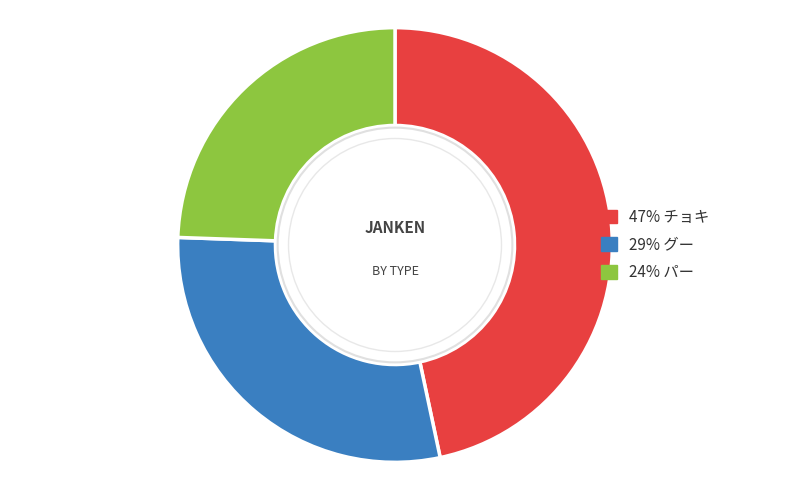

Is there a majority slice in this chart?

No